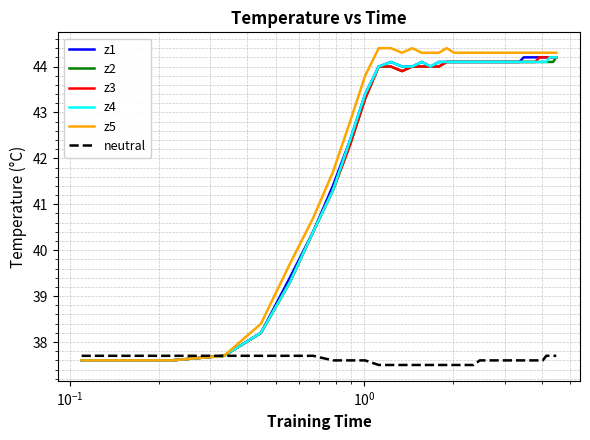

Which series has the widest spread of values?

z5